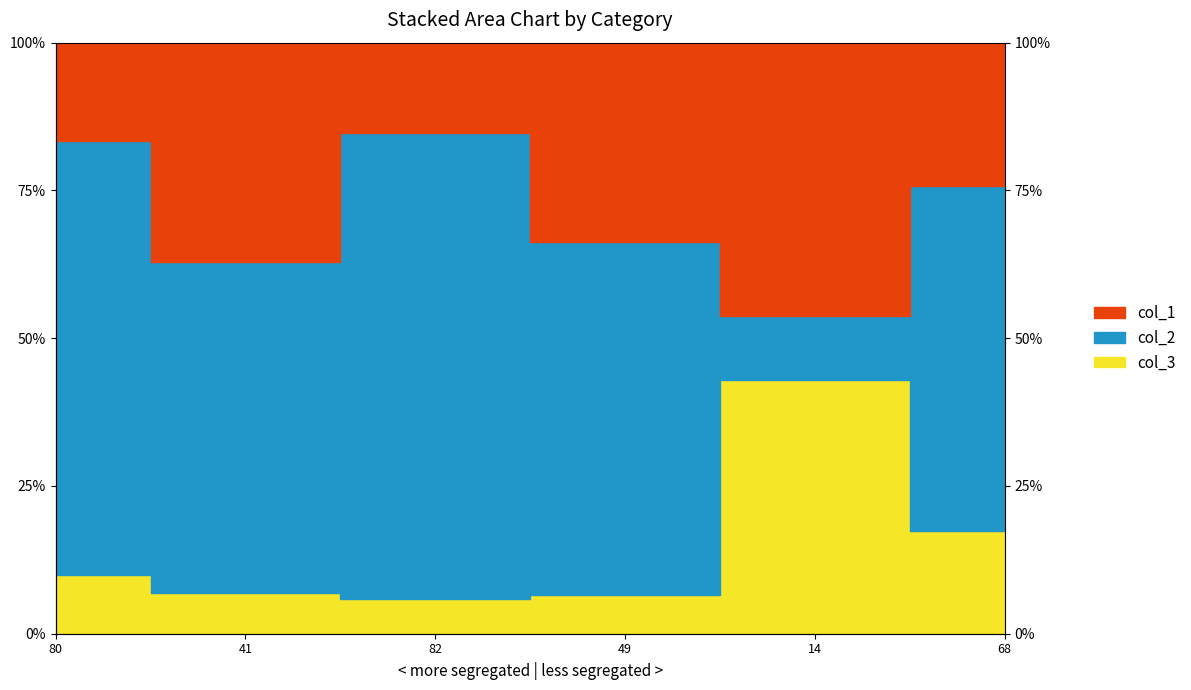

What is the value of the col_2 point at the 2nd from the left?

6.9